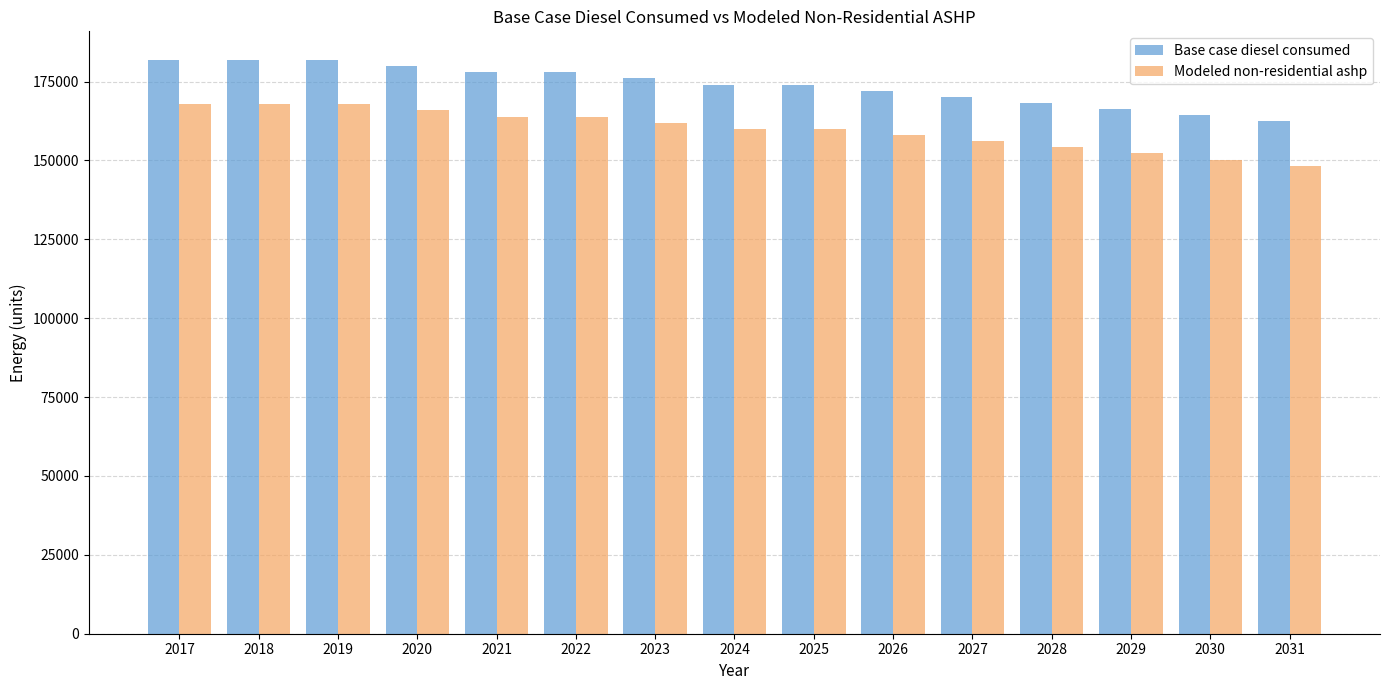

What is the value of the Base case diesel consumed bar at the 9th from the left?

174043.4